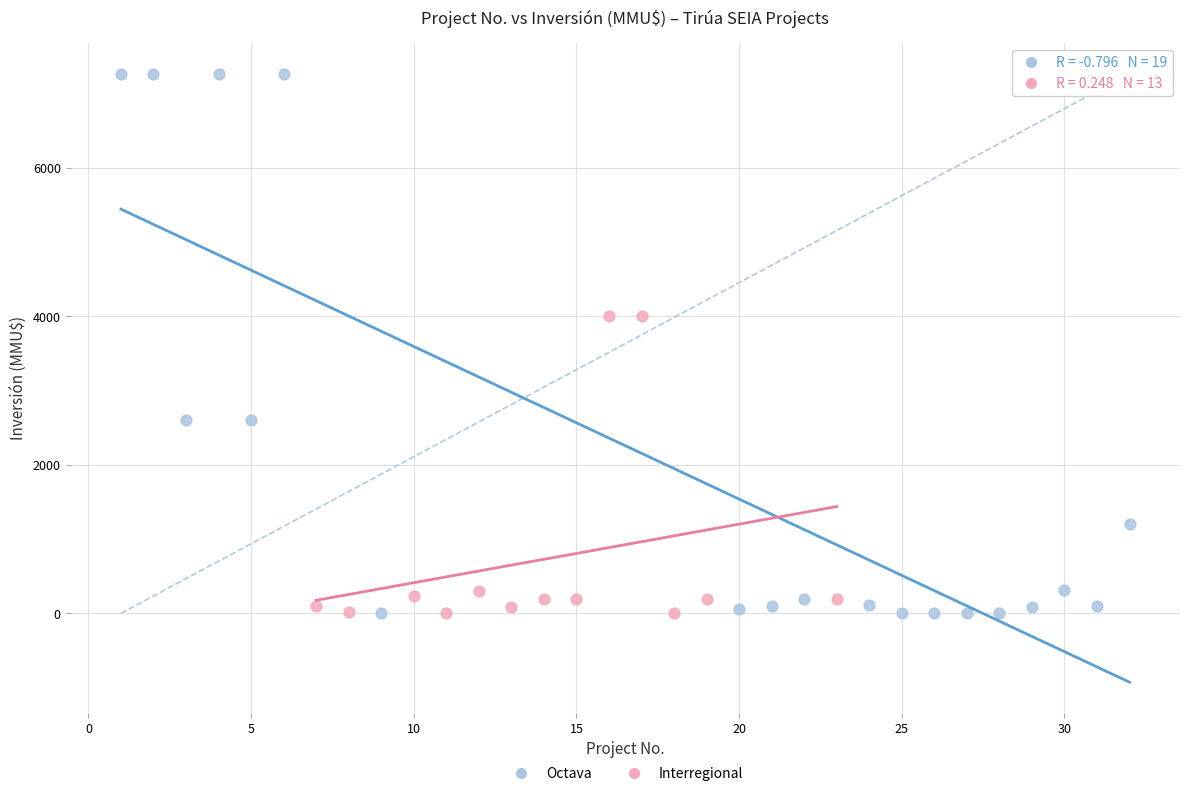

Which series has the largest Y range (max minus min)?

Octava